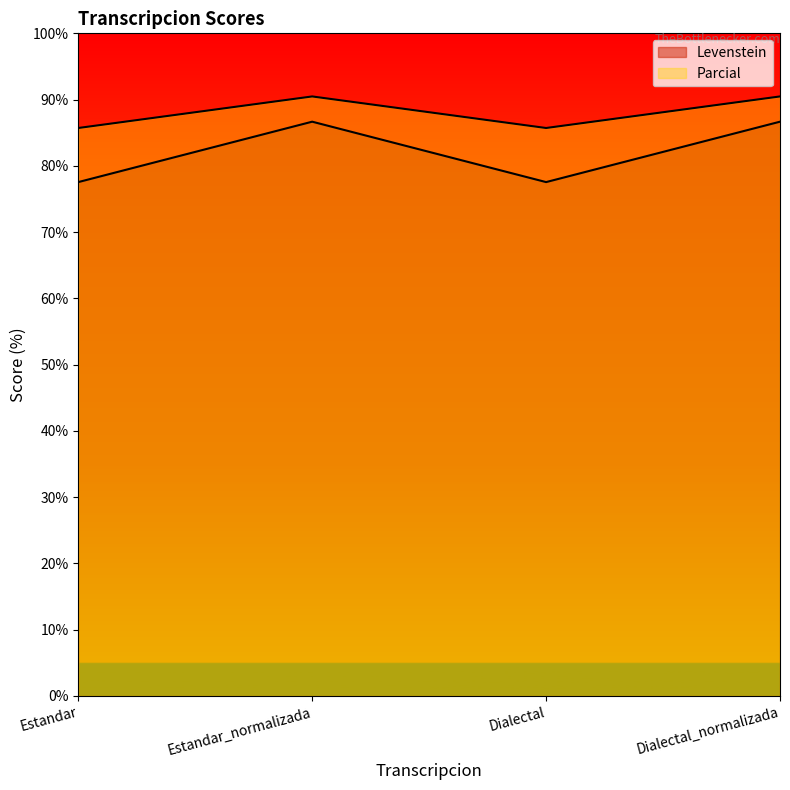

What is the average value of the Parcial series?

88.1